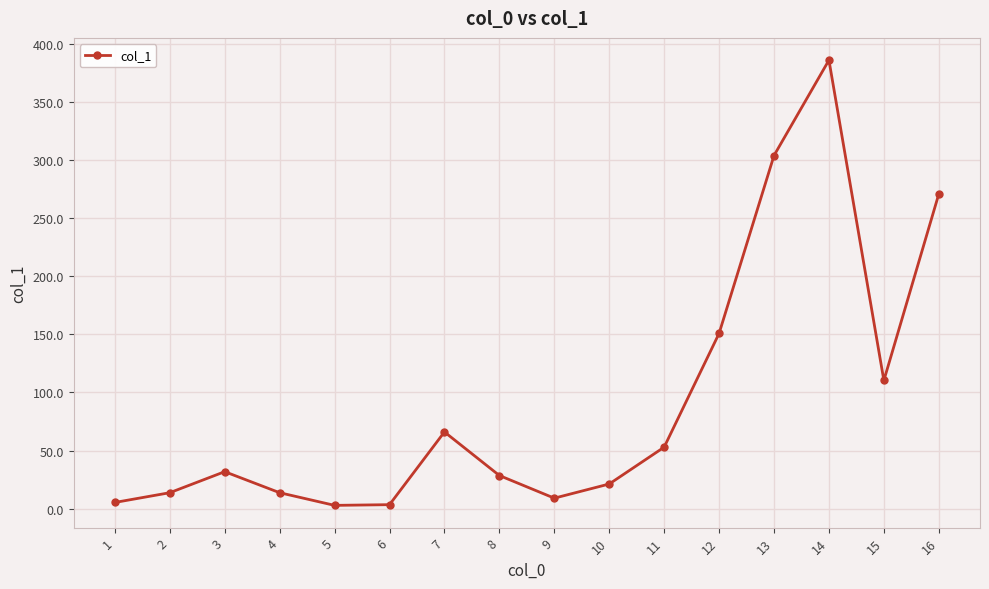

How many interior local valleys (lower than both neighbors) does the data have?

3